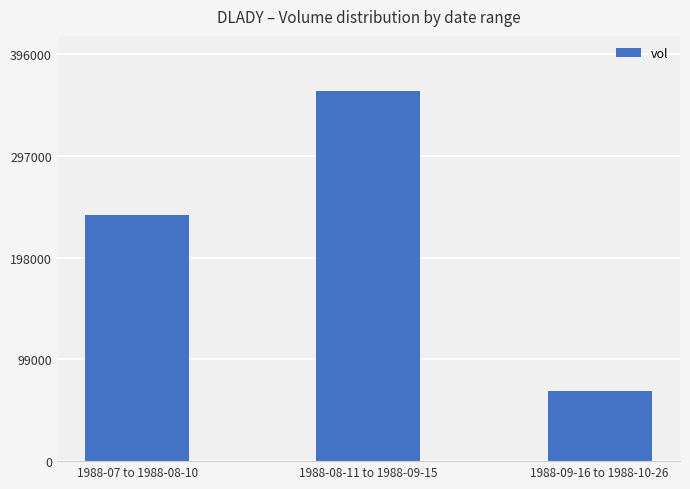

Are the bars grouped side by side (vs. stacked)?

No